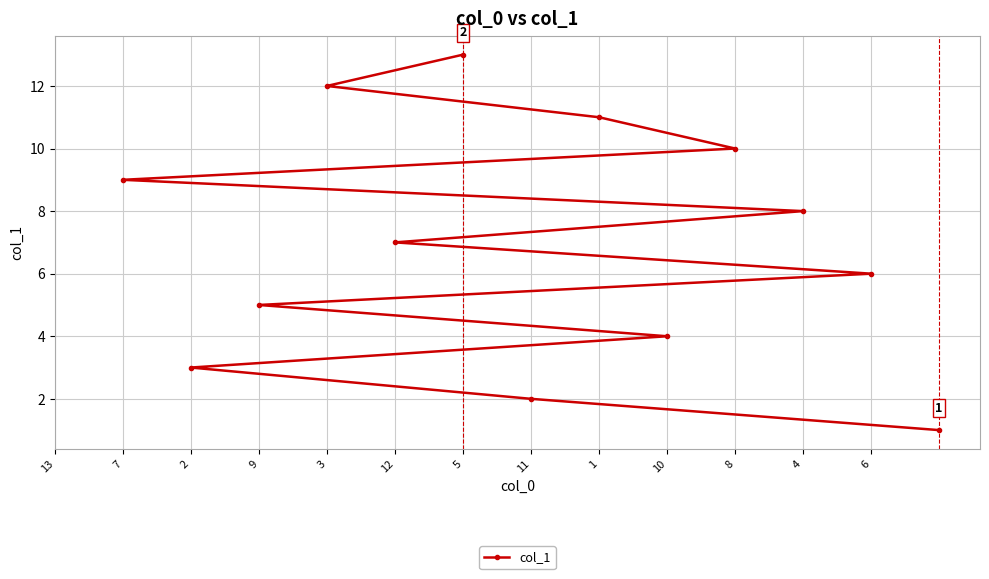

The chart shows a value of 9 at 3. True or false?

False